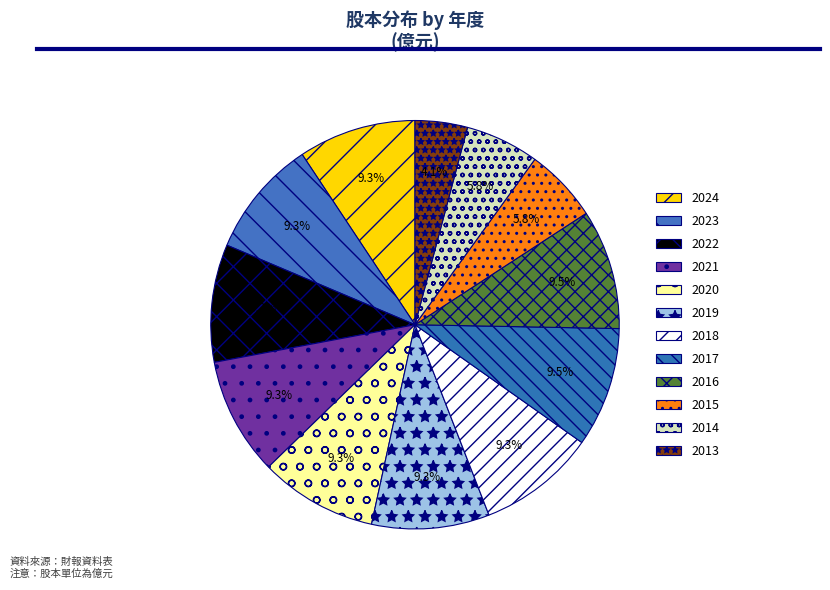

What is the ratio of the value at 2020 to the value at 2014?

1.6